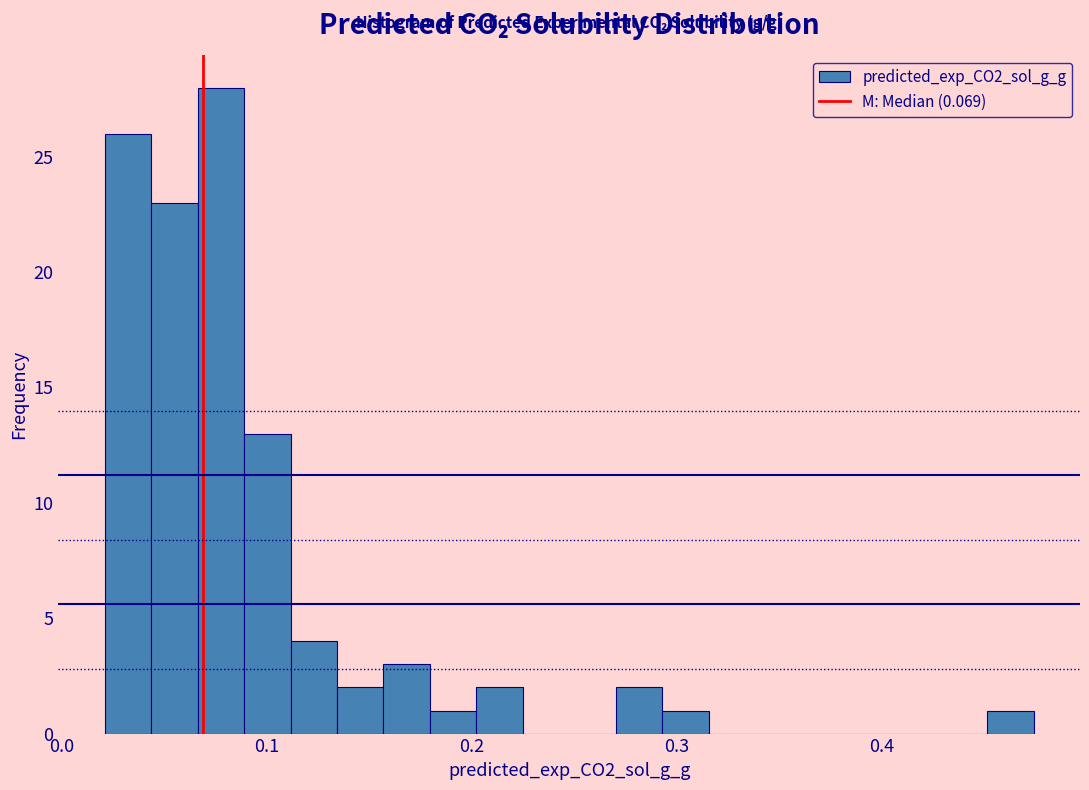

Read against the x-axis, roughly where is the centre of the tallest bar?

0.08